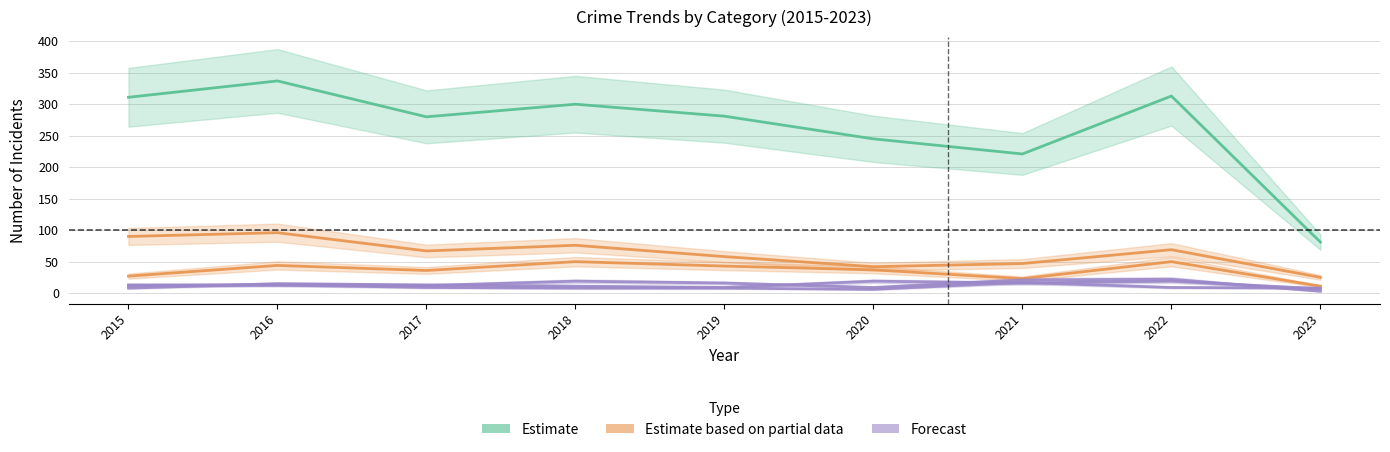

What is the approximate value of Aggravated Assault at 2016, to the nearest 5?

15